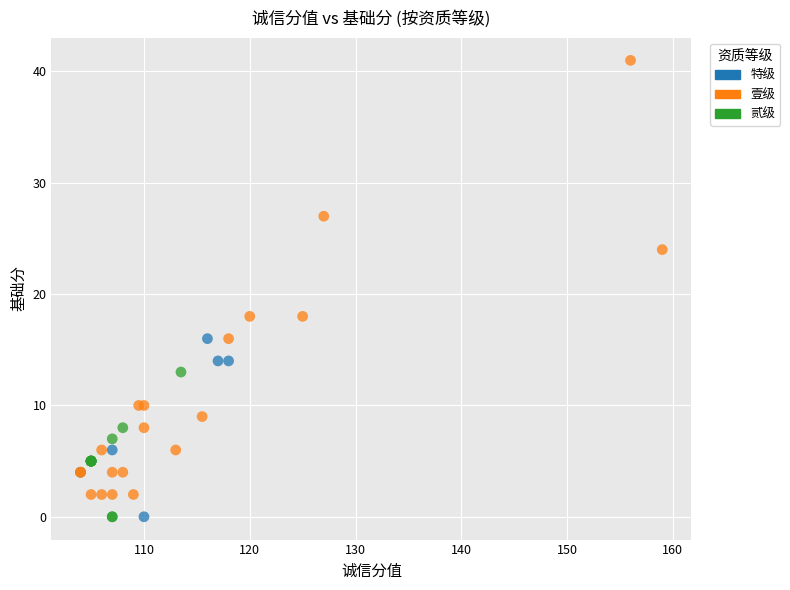

Which series has the largest Y range (max minus min)?

壹级